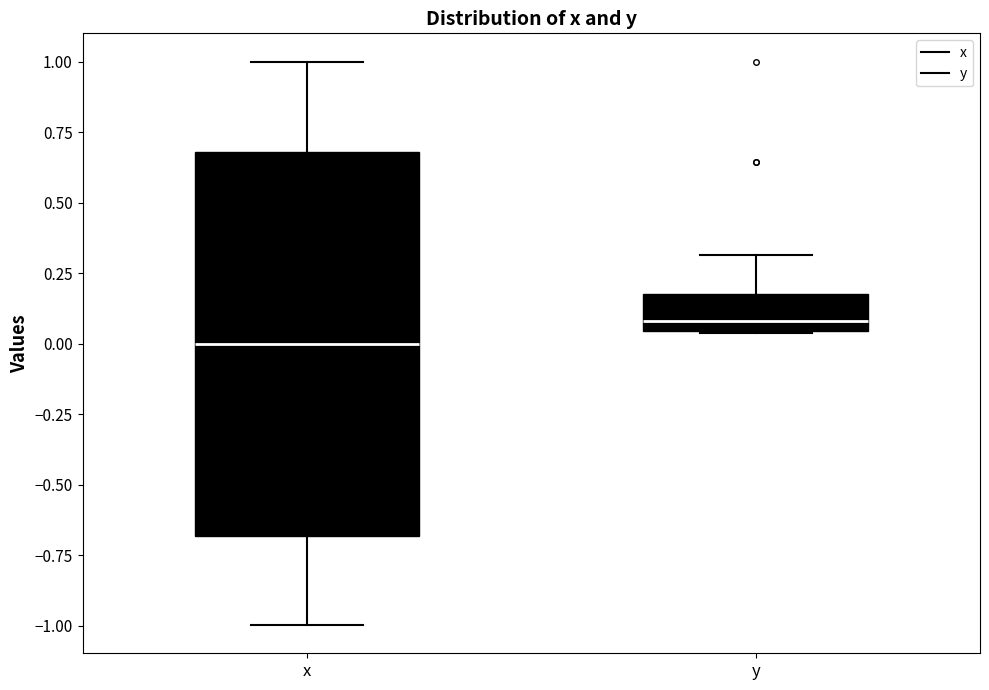

Reading left to right, read every box against the y-axis: the position of its median line, the range the box covers, and the ends of its whiskers. The values are not printed on the chart, so give them approximately, as read against the axis.

x: median 0.00, box -0.70 to 0.70, whiskers -1.00 to 1.00
y: median 0.10, box 0.05 to 0.20, whiskers 0.05 to 0.30